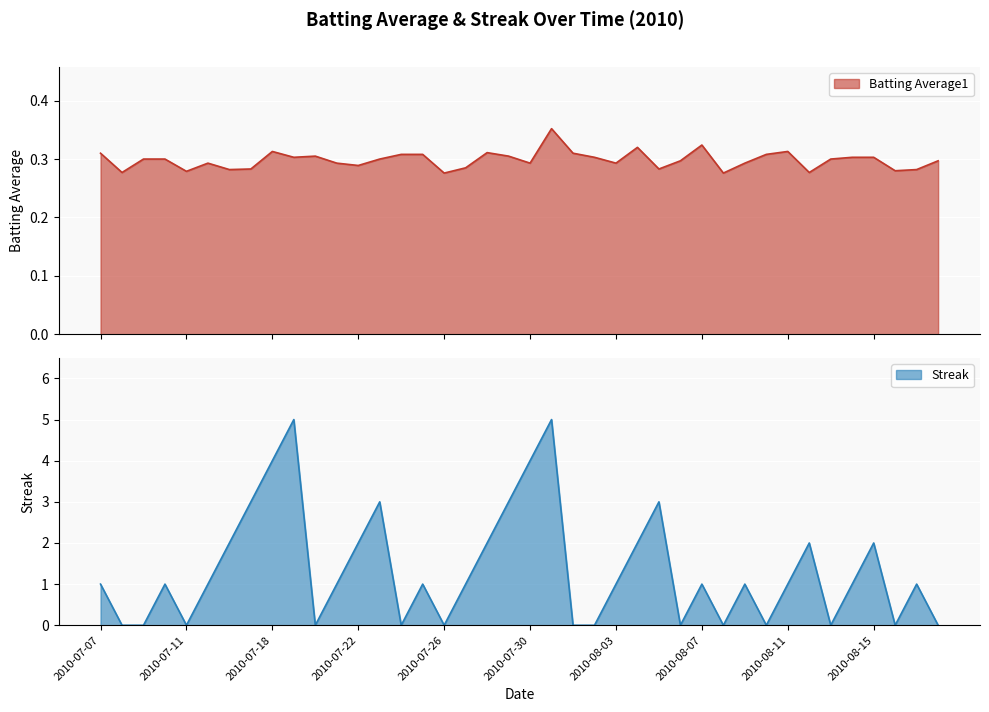

Which has a higher value, 2010-07-19 or 2010-08-08?

2010-07-19